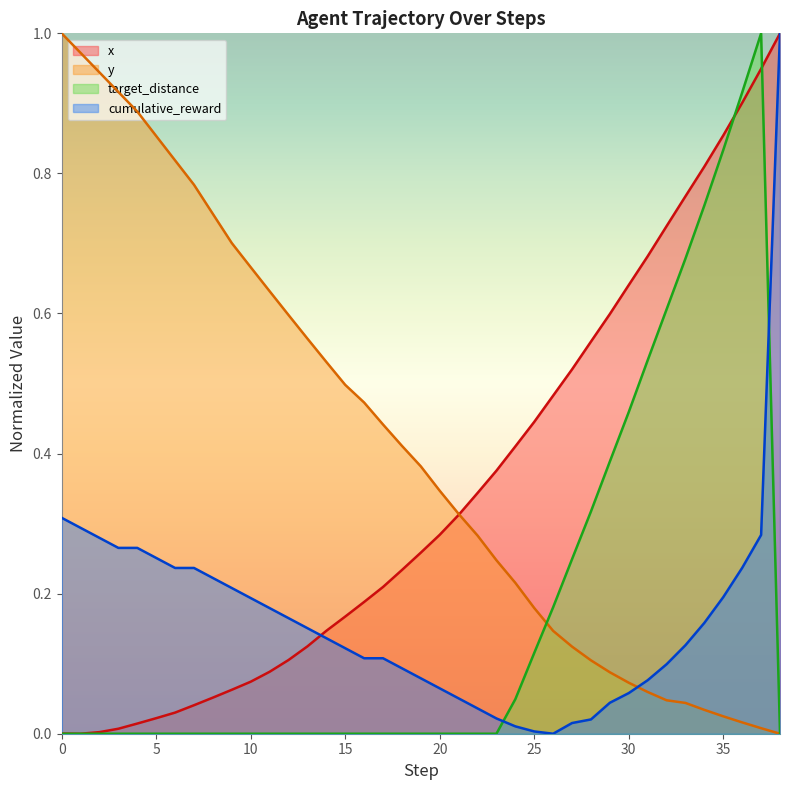

Which series has the largest total across all categories?

y